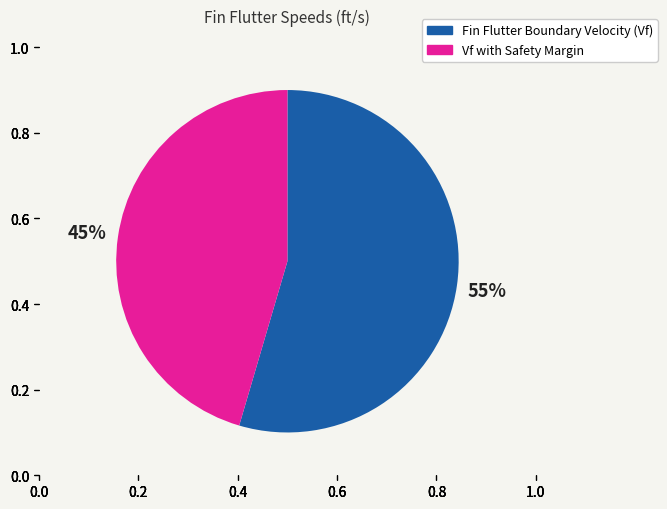

Does any single category account for the majority?

Yes